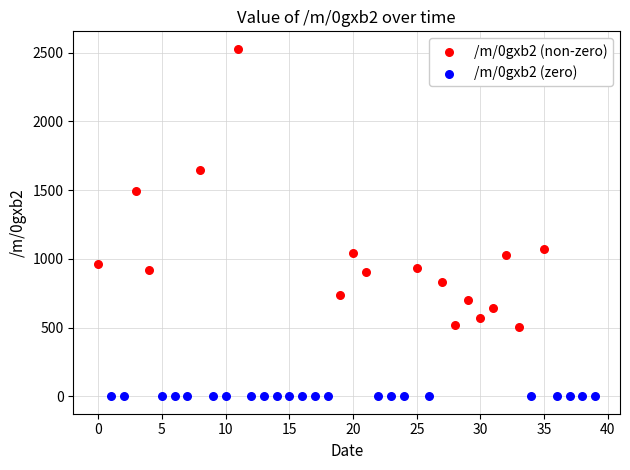

Which series reaches the minimum Y coordinate?

/m/0gxb2 (zero)